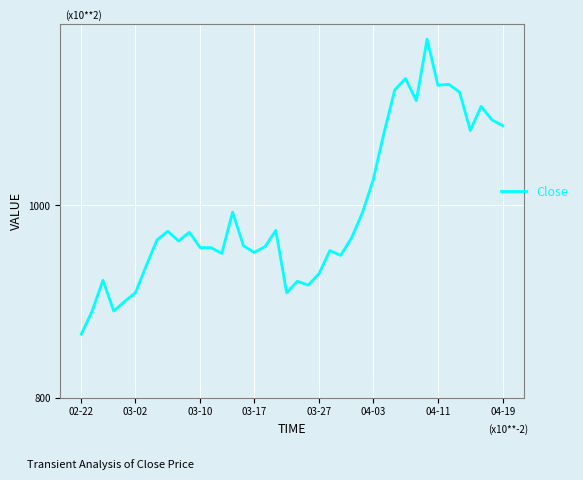

What is the difference between the maximum and minimum values?

307